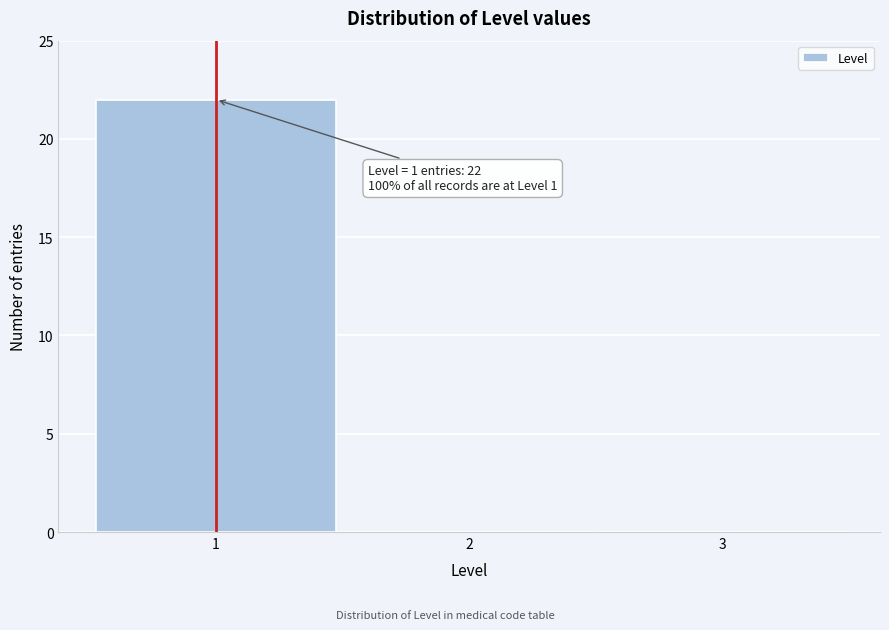

Over which range of the x-axis is the bar tallest?

0.5 to 1.5